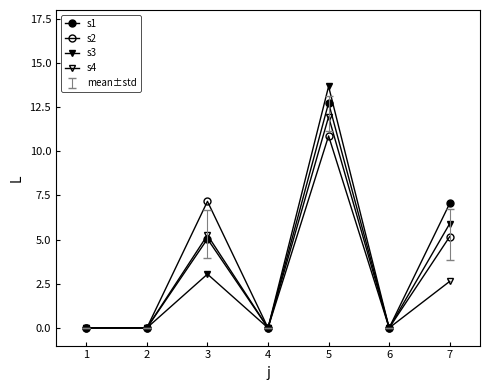

How many lines are shown in the chart?

4